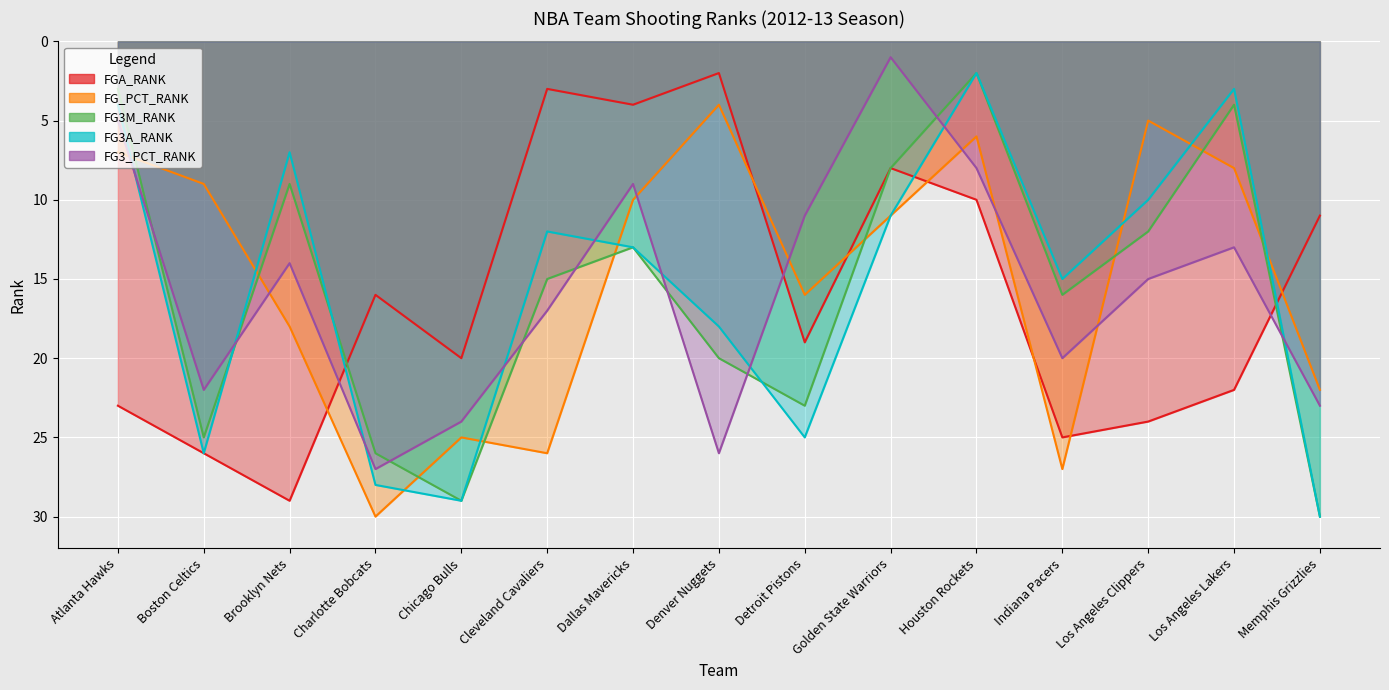

What position from the left is Los Angeles Lakers?

14